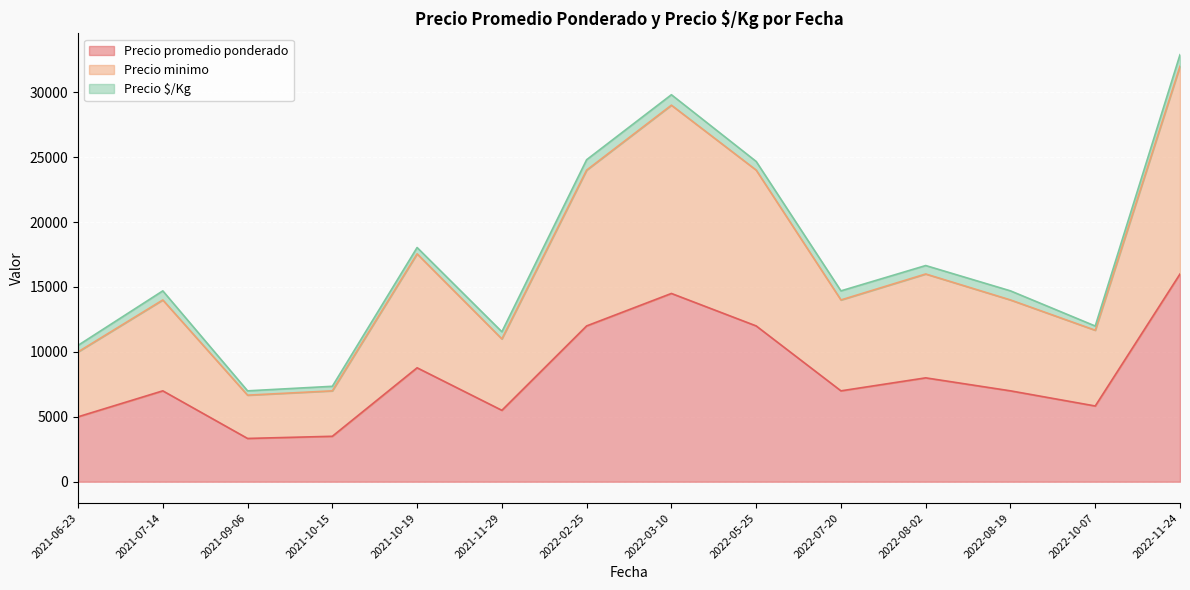

Rank the series by their maximum value, from highest to lowest.

Precio promedio ponderado, Precio minimo, Precio $/Kg